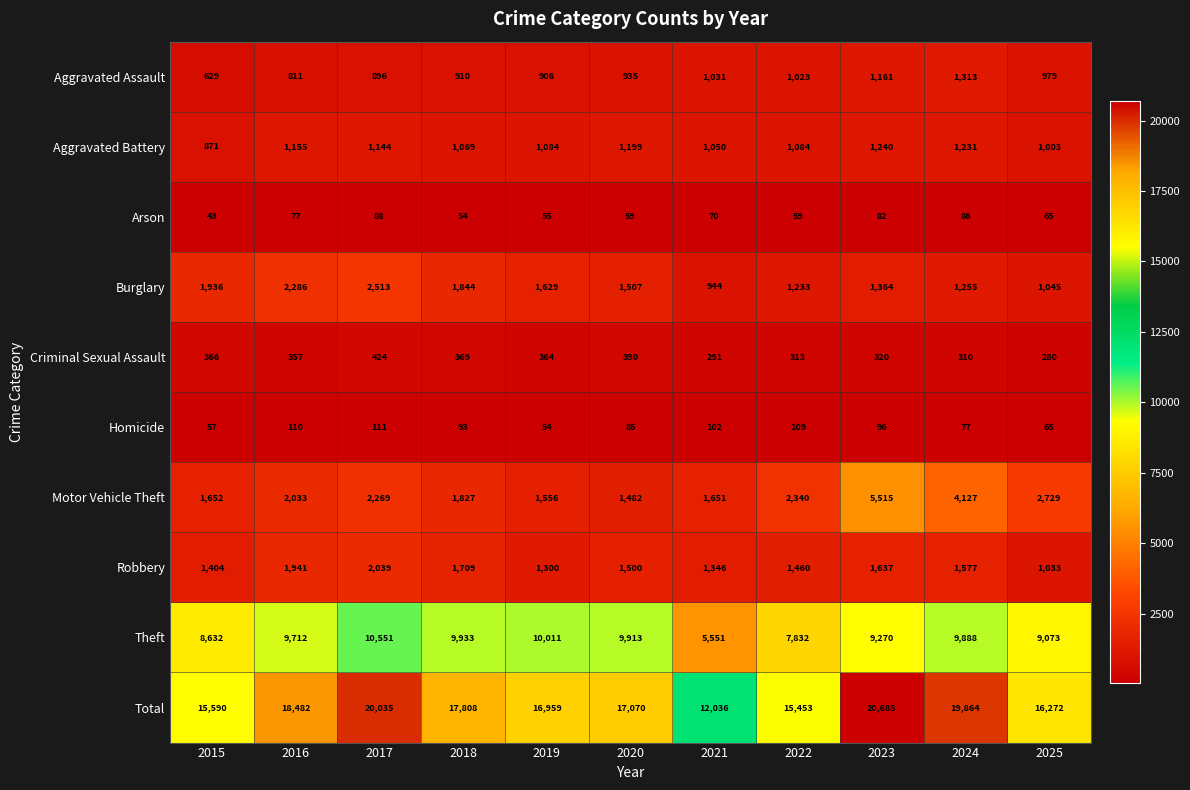

Where is Robbery nearest to the value 1536?

2020